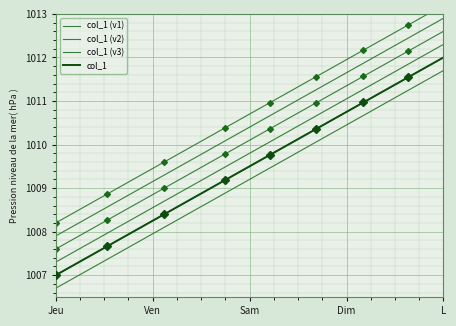

What is the sum of all col_1 values?

40384.5